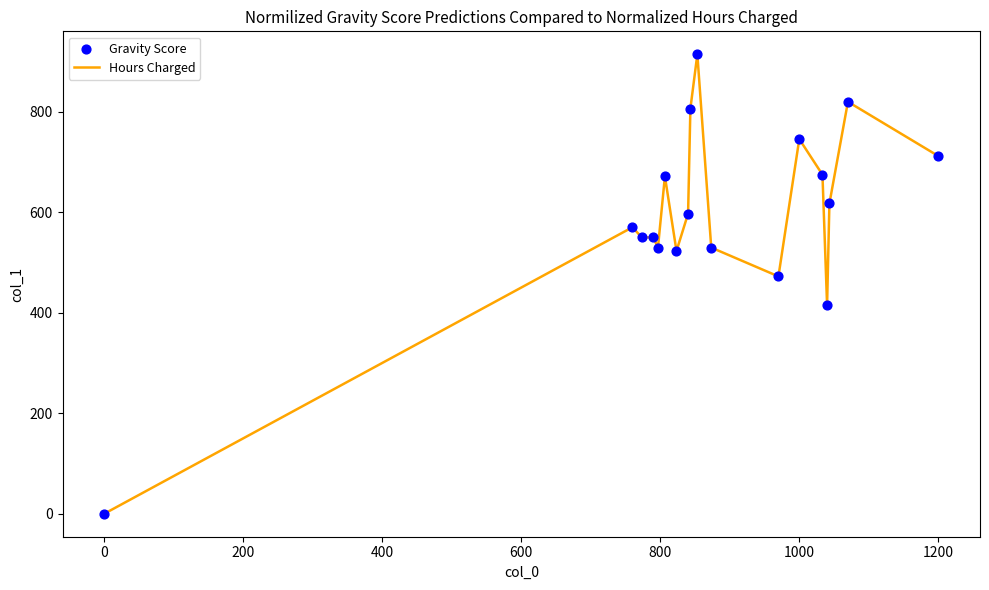

What is the greatest value displayed?

914.6